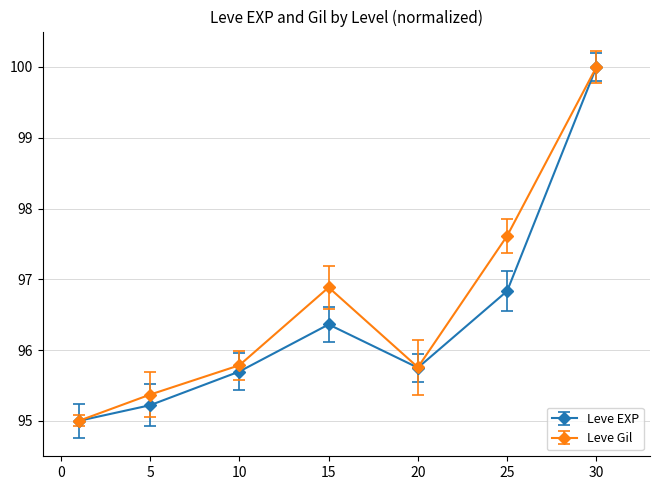

List the series in order of their overall mean, highest first.

Leve Gil, Leve EXP